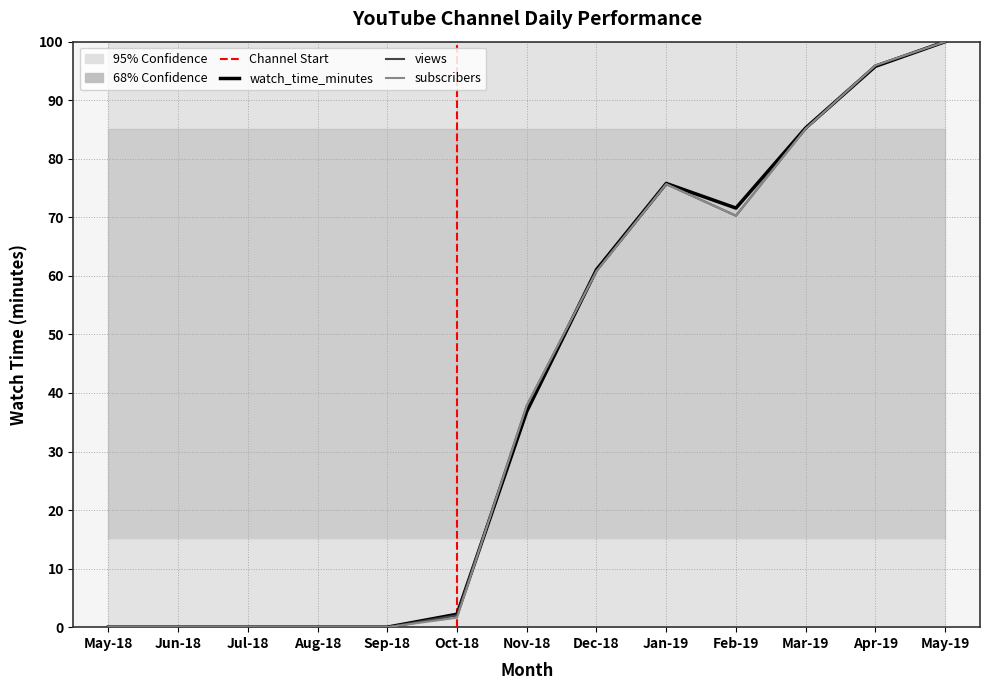

True or false: watch_time_minutes has more than 0 interior local peaks.

True